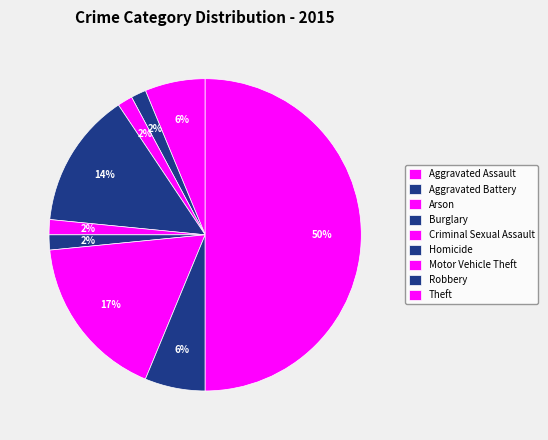

How many slices are in this pie chart?

9